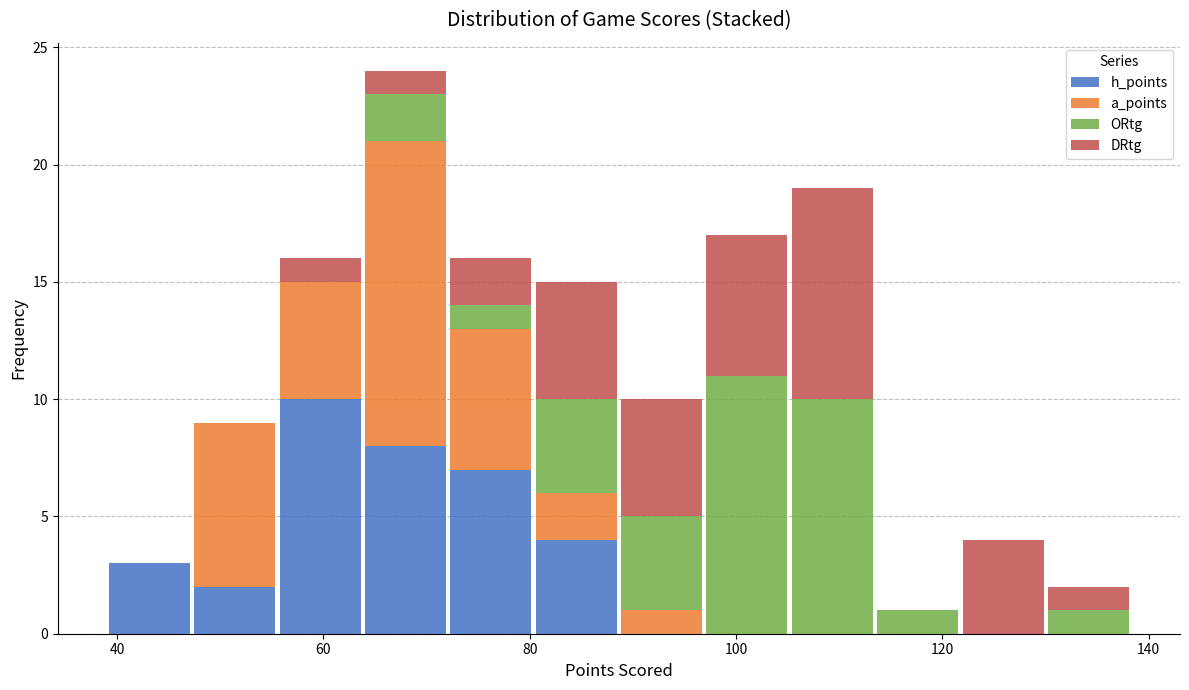

Reading left to right, transcribe this chart: for each stacked bar, give the range it covers on the x-axis and its total height. Neither the bar edges nor the heights are printed on the chart, so give them approximately, as read against the axes.

40 to 48: 3
48 to 56: 9
56 to 64: 16
64 to 72: 24
72 to 80: 16
80 to 88: 15
88 to 96: 10
96 to 106: 17
106 to 114: 19
114 to 122: 1
122 to 130: 4
130 to 138: 2